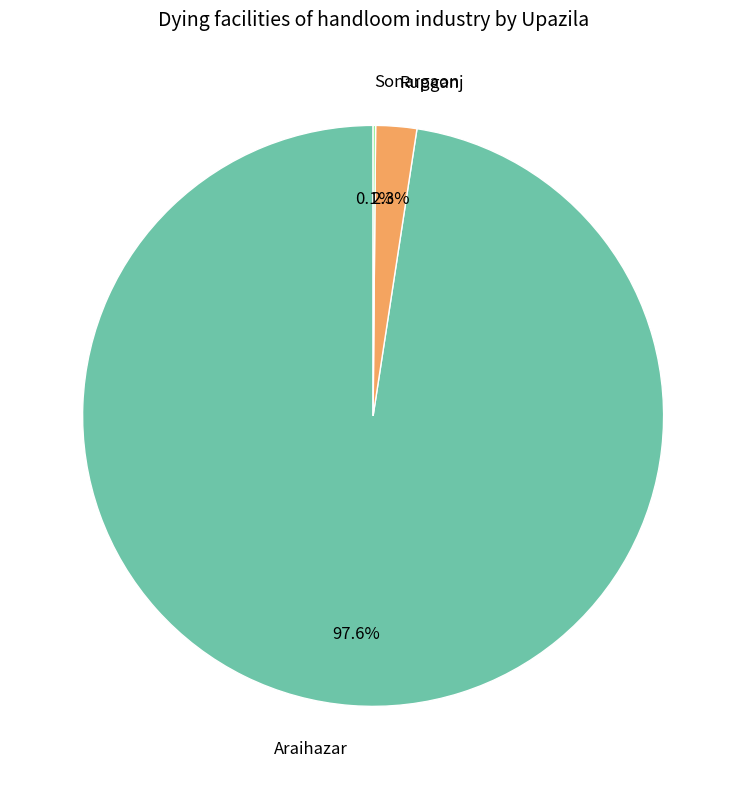

Which has a higher value, Rupganj or Araihazar?

Araihazar